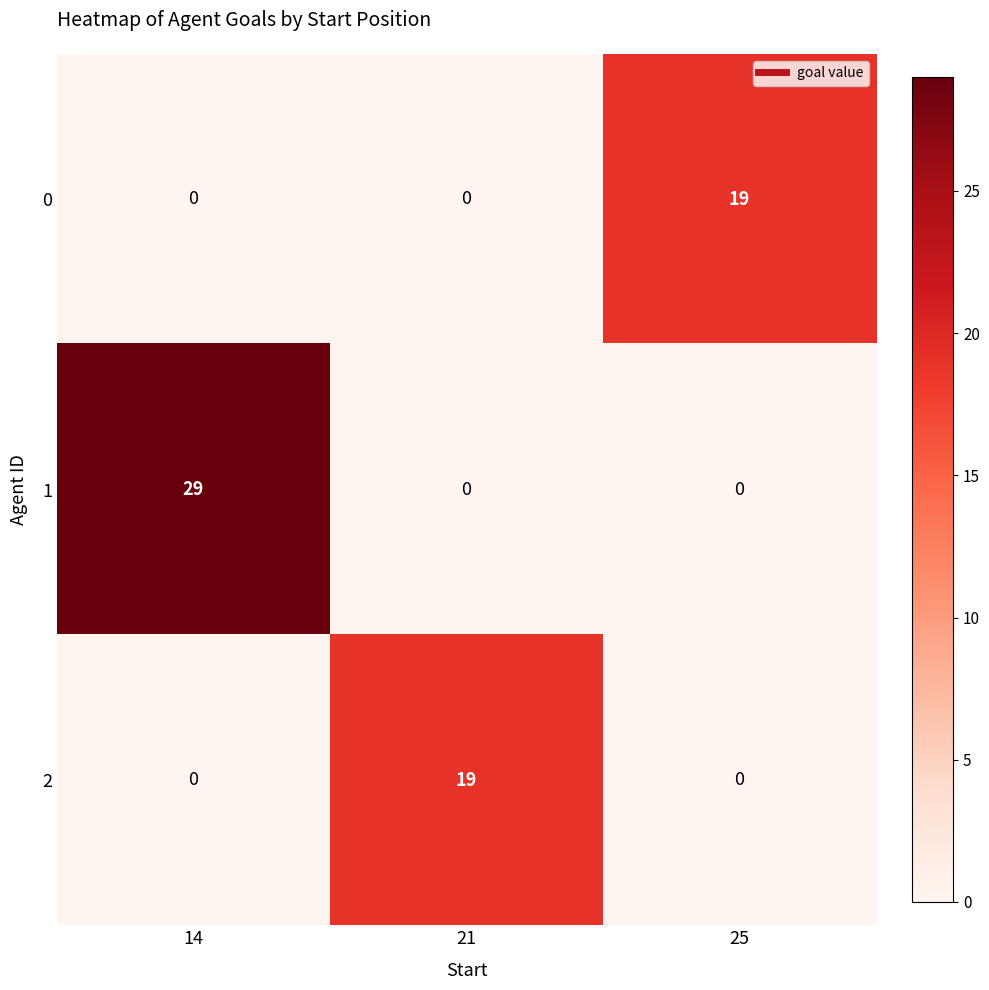

What is the highest value of the 2 series?

19